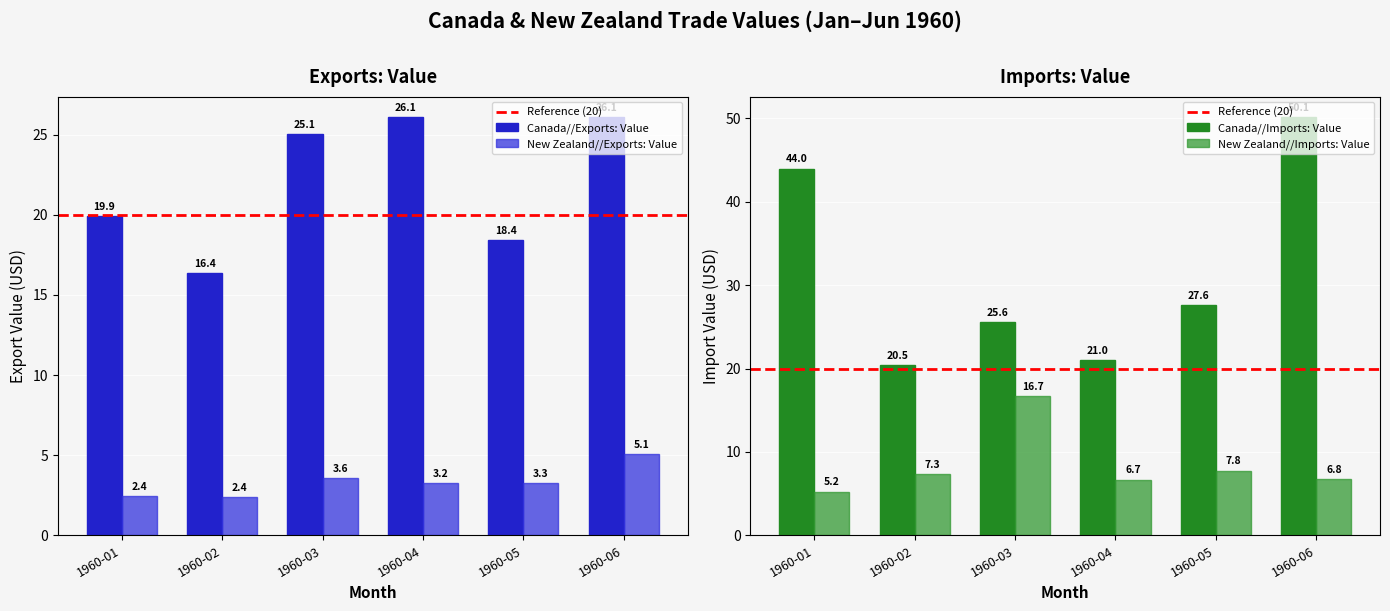

How many bars are there in each group?

4